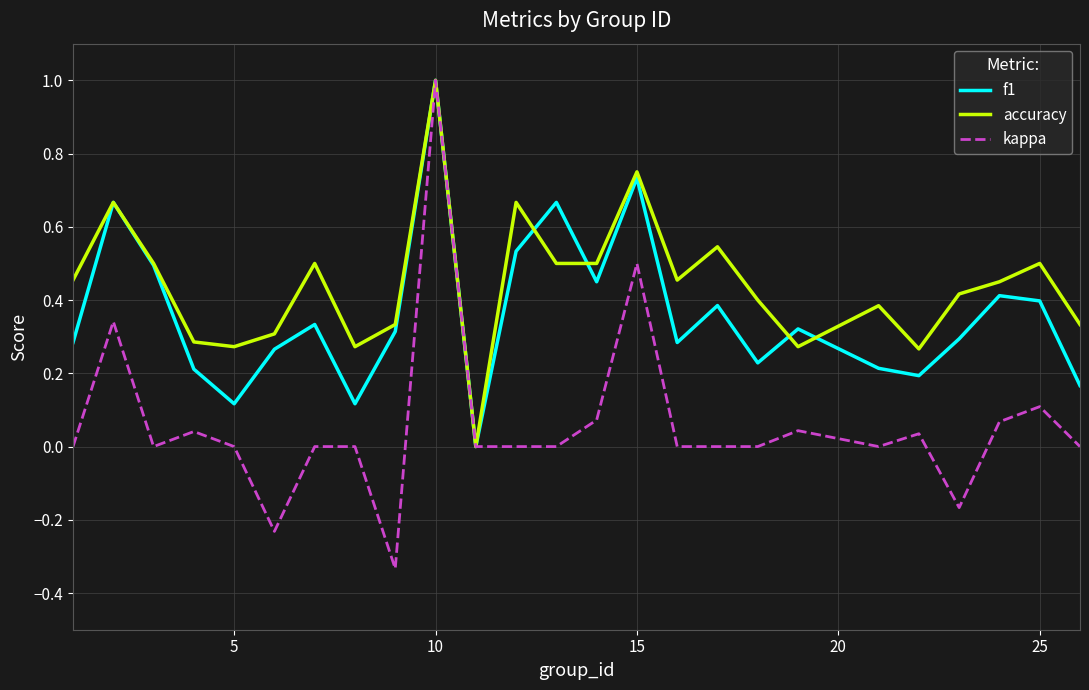

How many lines are shown in the chart?

3